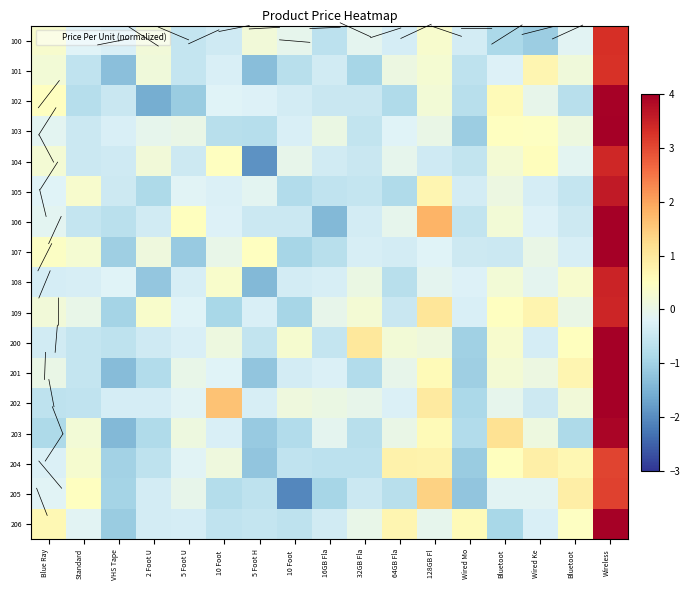

Reading right to left, what are all the values shown in this chart?

100: Wireless=3.3	Bluetoot=-0.1	Wired Ke=-1.1	Bluetoot=-0.9	Wired Mo=-0.4	128GB Fl=0.3	64GB Fla=-0.3	32GB Fla=-0.1	16GB Fla=-0.7	10 Foot =-0.1	5 Foot H=0.2	10 Foot =-0.4	5 Foot U=-0.5	2 Foot U=0.2	VHS Tape=-0.3	Standard=-0.2	Blue Ray=0.3
101: Wireless=3.3	Bluetoot=0.1	Wired Ke=0.7	Bluetoot=-0.2	Wired Mo=-0.6	128GB Fl=0.3	64GB Fla=0.1	32GB Fla=-0.9	16GB Fla=-0.4	10 Foot =-0.7	5 Foot H=-1.3	10 Foot =-0.3	5 Foot U=-0.5	2 Foot U=0.2	VHS Tape=-1.3	Standard=-0.6	Blue Ray=0.2
102: Wireless=4.0	Bluetoot=-0.7	Wired Ke=-0.0	Bluetoot=0.6	Wired Mo=-0.7	128GB Fl=0.2	64GB Fla=-0.8	32GB Fla=-0.5	16GB Fla=-0.5	10 Foot =-0.4	5 Foot H=-0.2	10 Foot =-0.2	5 Foot U=-1.1	2 Foot U=-1.6	VHS Tape=-0.5	Standard=-0.8	Blue Ray=0.5
103: Wireless=4.3	Bluetoot=0.1	Wired Ke=0.5	Bluetoot=0.5	Wired Mo=-1.1	128GB Fl=0.0	64GB Fla=-0.2	32GB Fla=-0.6	16GB Fla=0.1	10 Foot =-0.3	5 Foot H=-0.8	10 Foot =-0.7	5 Foot U=0.0	2 Foot U=-0.1	VHS Tape=-0.3	Standard=-0.5	Blue Ray=-0.1
104: Wireless=3.4	Bluetoot=-0.1	Wired Ke=0.5	Bluetoot=0.2	Wired Mo=-0.6	128GB Fl=-0.4	64GB Fla=-0.1	32GB Fla=-0.5	16GB Fla=-0.4	10 Foot =-0.0	5 Foot H=-1.9	10 Foot =0.5	5 Foot U=-0.4	2 Foot U=0.2	VHS Tape=-0.4	Standard=-0.5	Blue Ray=0.2
105: Wireless=3.6	Bluetoot=-0.6	Wired Ke=-0.3	Bluetoot=0.1	Wired Mo=-0.4	128GB Fl=0.7	64GB Fla=-0.8	32GB Fla=-0.5	16GB Fla=-0.6	10 Foot =-0.8	5 Foot H=-0.1	10 Foot =-0.3	5 Foot U=-0.2	2 Foot U=-0.8	VHS Tape=-0.4	Standard=0.3	Blue Ray=-0.2
106: Wireless=4.4	Bluetoot=-0.4	Wired Ke=-0.2	Bluetoot=0.2	Wired Mo=-0.6	128GB Fl=1.8	64GB Fla=-0.1	32GB Fla=-0.4	16GB Fla=-1.4	10 Foot =-0.5	5 Foot H=-0.5	10 Foot =-0.2	5 Foot U=0.5	2 Foot U=-0.4	VHS Tape=-0.7	Standard=-0.5	Blue Ray=-0.1
107: Wireless=4.6	Bluetoot=-0.3	Wired Ke=0.0	Bluetoot=-0.5	Wired Mo=-0.4	128GB Fl=-0.2	64GB Fla=-0.3	32GB Fla=-0.3	16GB Fla=-0.7	10 Foot =-0.9	5 Foot H=0.5	10 Foot =-0.0	5 Foot U=-1.1	2 Foot U=0.1	VHS Tape=-1.1	Standard=0.3	Blue Ray=0.4
108: Wireless=3.5	Bluetoot=0.3	Wired Ke=-0.1	Bluetoot=0.2	Wired Mo=-0.2	128GB Fl=-0.1	64GB Fla=-0.7	32GB Fla=0.0	16GB Fla=-0.3	10 Foot =-0.3	5 Foot H=-1.4	10 Foot =0.3	5 Foot U=-0.3	2 Foot U=-1.2	VHS Tape=-0.2	Standard=-0.3	Blue Ray=-0.3
109: Wireless=3.4	Bluetoot=0.0	Wired Ke=0.7	Bluetoot=0.5	Wired Mo=-0.3	128GB Fl=1.0	64GB Fla=-0.5	32GB Fla=0.2	16GB Fla=-0.0	10 Foot =-0.9	5 Foot H=-0.3	10 Foot =-0.9	5 Foot U=-0.2	2 Foot U=0.4	VHS Tape=-1.0	Standard=0.0	Blue Ray=0.2
200: Wireless=4.0	Bluetoot=0.5	Wired Ke=-0.3	Bluetoot=0.3	Wired Mo=-1.0	128GB Fl=0.1	64GB Fla=0.2	32GB Fla=1.0	16GB Fla=-0.6	10 Foot =0.3	5 Foot H=-0.6	10 Foot =0.1	5 Foot U=-0.3	2 Foot U=-0.4	VHS Tape=-0.6	Standard=-0.5	Blue Ray=-0.4
201: Wireless=4.3	Bluetoot=0.7	Wired Ke=0.1	Bluetoot=0.2	Wired Mo=-1.1	128GB Fl=0.6	64GB Fla=-0.0	32GB Fla=-0.8	16GB Fla=-0.2	10 Foot =-0.4	5 Foot H=-1.2	10 Foot =-0.2	5 Foot U=-0.0	2 Foot U=-0.8	VHS Tape=-1.4	Standard=-0.6	Blue Ray=0.0
202: Wireless=5.0	Bluetoot=0.2	Wired Ke=-0.5	Bluetoot=-0.1	Wired Mo=-0.9	128GB Fl=0.9	64GB Fla=-0.3	32GB Fla=-0.0	16GB Fla=0.0	10 Foot =0.1	5 Foot H=-0.3	10 Foot =1.6	5 Foot U=-0.2	2 Foot U=-0.3	VHS Tape=-0.3	Standard=-0.6	Blue Ray=-0.6
203: Wireless=3.9	Bluetoot=-0.9	Wired Ke=0.1	Bluetoot=1.1	Wired Mo=-0.8	128GB Fl=0.6	64GB Fla=0.0	32GB Fla=-0.7	16GB Fla=-0.1	10 Foot =-0.8	5 Foot H=-1.1	10 Foot =-0.3	5 Foot U=0.1	2 Foot U=-0.8	VHS Tape=-1.4	Standard=0.2	Blue Ray=-0.9
204: Wireless=3.0	Bluetoot=0.7	Wired Ke=0.9	Bluetoot=0.5	Wired Mo=-1.1	128GB Fl=0.8	64GB Fla=0.8	32GB Fla=-0.7	16GB Fla=-0.7	10 Foot =-0.6	5 Foot H=-1.2	10 Foot =0.1	5 Foot U=-0.2	2 Foot U=-0.6	VHS Tape=-1.0	Standard=0.3	Blue Ray=-0.3
205: Wireless=3.1	Bluetoot=0.9	Wired Ke=-0.1	Bluetoot=-0.2	Wired Mo=-1.2	128GB Fl=1.4	64GB Fla=-0.7	32GB Fla=-0.5	16GB Fla=-0.9	10 Foot =-2.1	5 Foot H=-0.6	10 Foot =-0.8	5 Foot U=-0.0	2 Foot U=-0.4	VHS Tape=-1.0	Standard=0.5	Blue Ray=-0.2
206: Wireless=3.9	Bluetoot=0.4	Wired Ke=-0.3	Bluetoot=-0.9	Wired Mo=0.6	128GB Fl=-0.1	64GB Fla=0.7	32GB Fla=-0.0	16GB Fla=-0.4	10 Foot =-0.6	5 Foot H=-0.6	10 Foot =-0.6	5 Foot U=-0.3	2 Foot U=-0.3	VHS Tape=-1.1	Standard=-0.1	Blue Ray=0.6